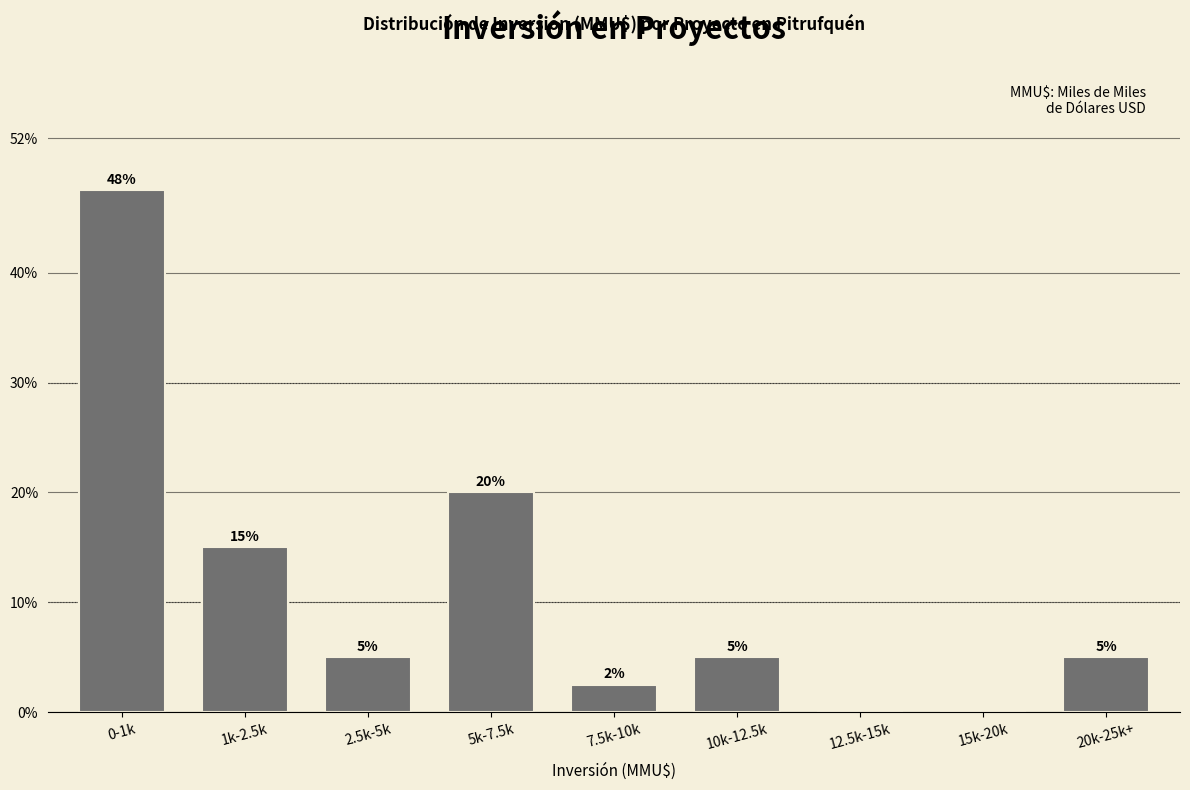

At which label is the value closest to 23?

5k-7.5k